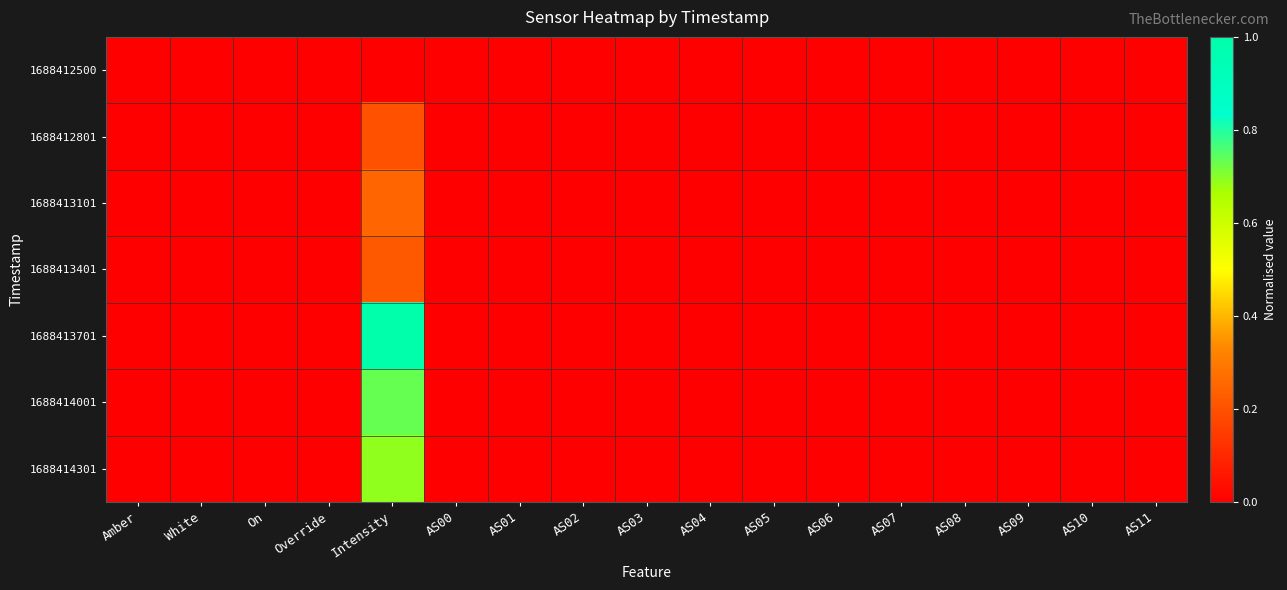

Reading left to right, list all the values displayed in this chart.

1688412500: Amber=0.0	White=0.0	On=0.0	Override=0.0	Intensity=0.0	AS00=0.0	AS01=0.0	AS02=0.0	AS03=0.0	AS04=0.0	AS05=0.0	AS06=0.0	AS07=0.0	AS08=0.0	AS09=0.0	AS10=0.0	AS11=0.0
1688412801: Amber=0.0	White=0.0	On=0.0	Override=0.0	Intensity=0.2	AS00=0.0	AS01=0.0	AS02=0.0	AS03=0.0	AS04=0.0	AS05=0.0	AS06=0.0	AS07=0.0	AS08=0.0	AS09=0.0	AS10=0.0	AS11=0.0
1688413101: Amber=0.0	White=0.0	On=0.0	Override=0.0	Intensity=0.2	AS00=0.0	AS01=0.0	AS02=0.0	AS03=0.0	AS04=0.0	AS05=0.0	AS06=0.0	AS07=0.0	AS08=0.0	AS09=0.0	AS10=0.0	AS11=0.0
1688413401: Amber=0.0	White=0.0	On=0.0	Override=0.0	Intensity=0.2	AS00=0.0	AS01=0.0	AS02=0.0	AS03=0.0	AS04=0.0	AS05=0.0	AS06=0.0	AS07=0.0	AS08=0.0	AS09=0.0	AS10=0.0	AS11=0.0
1688413701: Amber=0.0	White=0.0	On=0.0	Override=0.0	Intensity=1.0	AS00=0.0	AS01=0.0	AS02=0.0	AS03=0.0	AS04=0.0	AS05=0.0	AS06=0.0	AS07=0.0	AS08=0.0	AS09=0.0	AS10=0.0	AS11=0.0
1688414001: Amber=0.0	White=0.0	On=0.0	Override=0.0	Intensity=0.7	AS00=0.0	AS01=0.0	AS02=0.0	AS03=0.0	AS04=0.0	AS05=0.0	AS06=0.0	AS07=0.0	AS08=0.0	AS09=0.0	AS10=0.0	AS11=0.0
1688414301: Amber=0.0	White=0.0	On=0.0	Override=0.0	Intensity=0.7	AS00=0.0	AS01=0.0	AS02=0.0	AS03=0.0	AS04=0.0	AS05=0.0	AS06=0.0	AS07=0.0	AS08=0.0	AS09=0.0	AS10=0.0	AS11=0.0